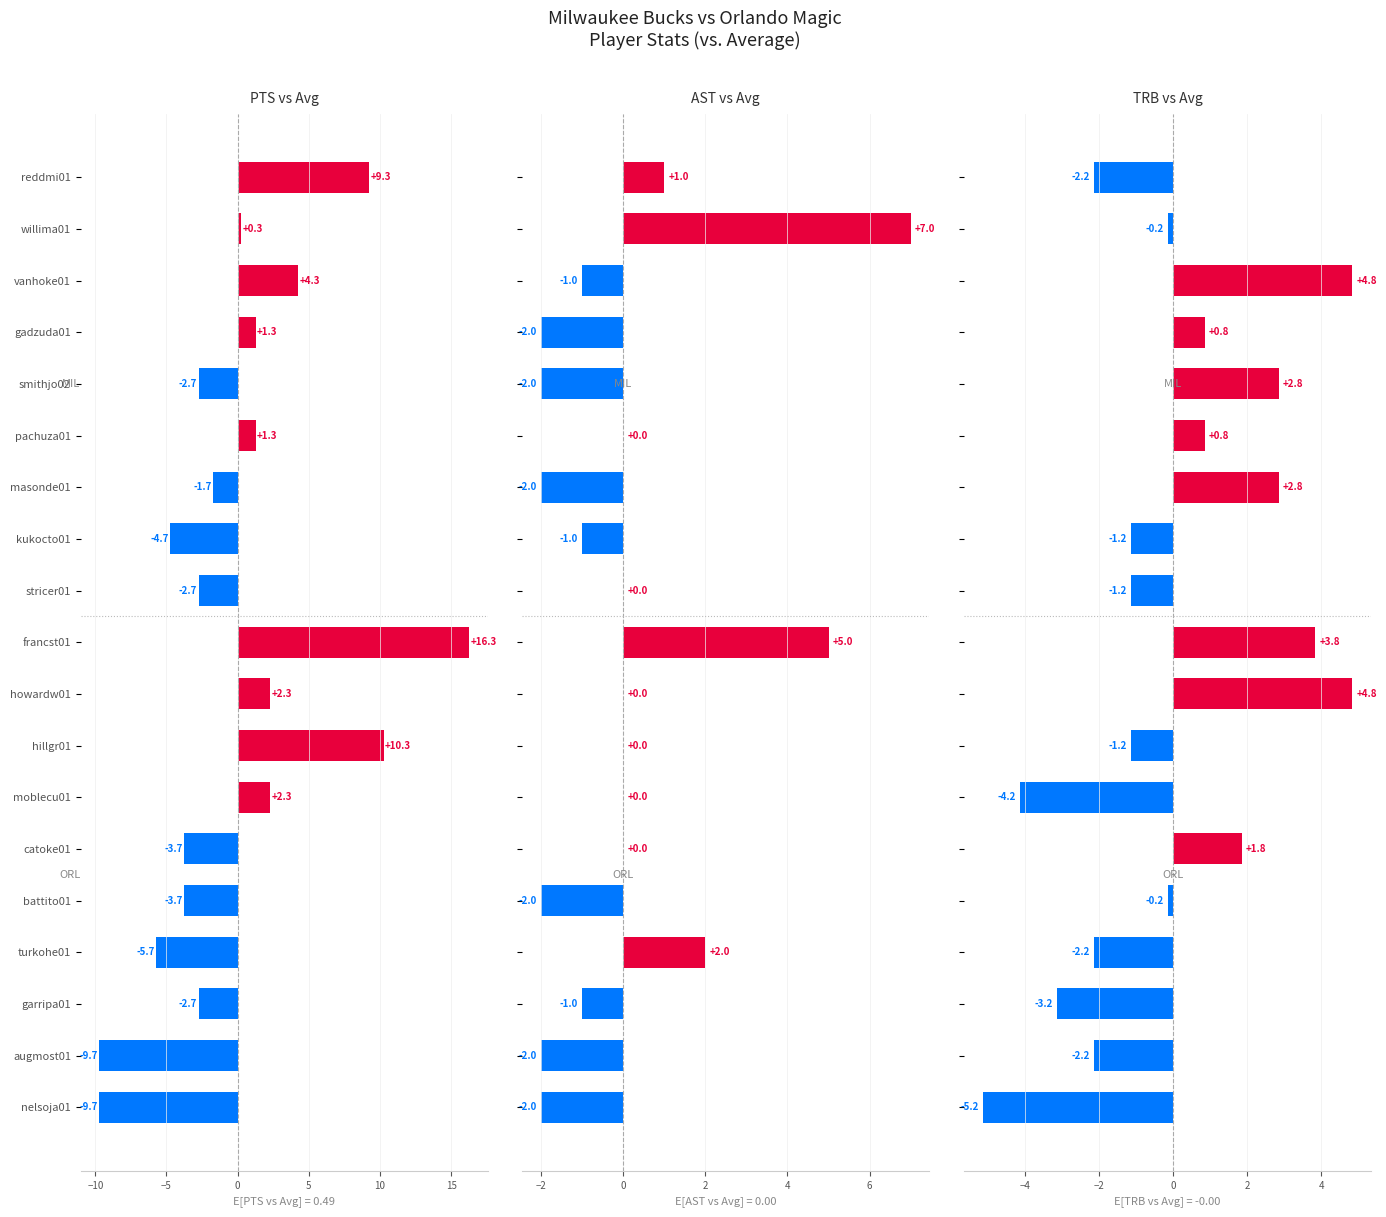

The TRB vs Avg series shows -4.2 at moblecu01. True or false?

True